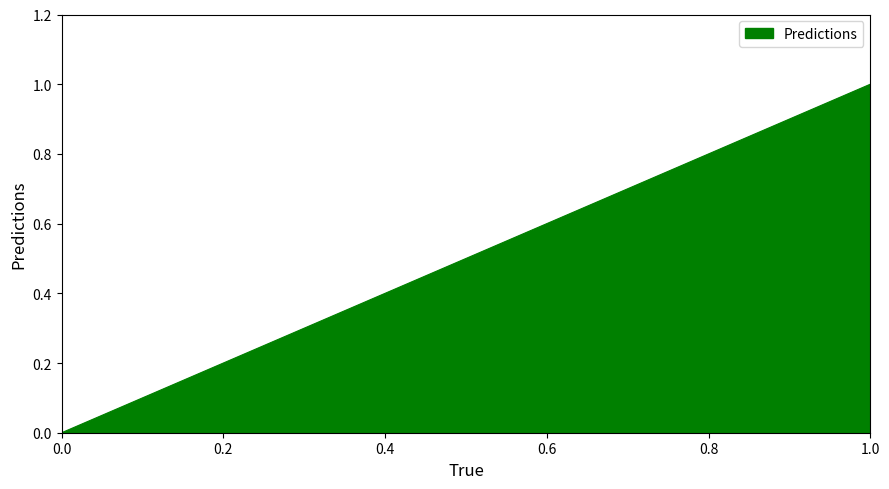

The chart shows a value of 1 at 1. True or false?

True